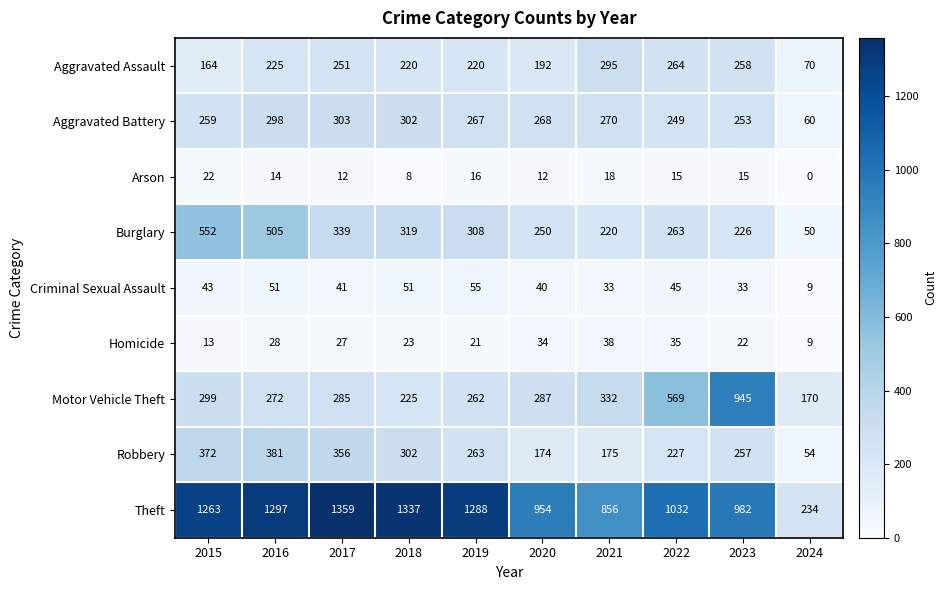

What is the minimum value for Motor Vehicle Theft?

170